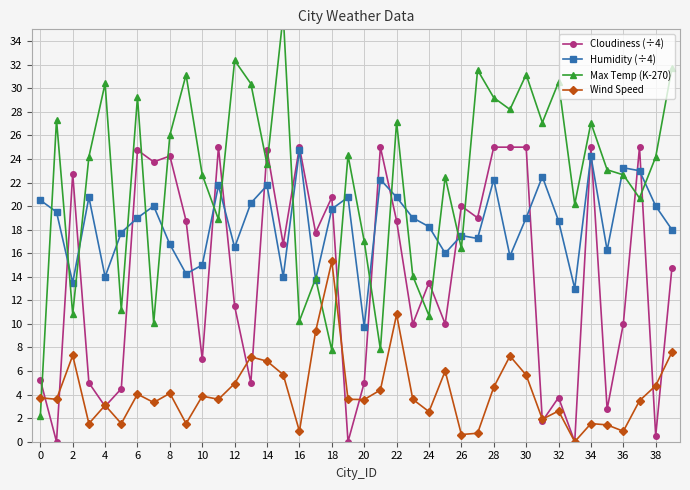

Which series has the largest total across all categories?

Max Temp (K-270)